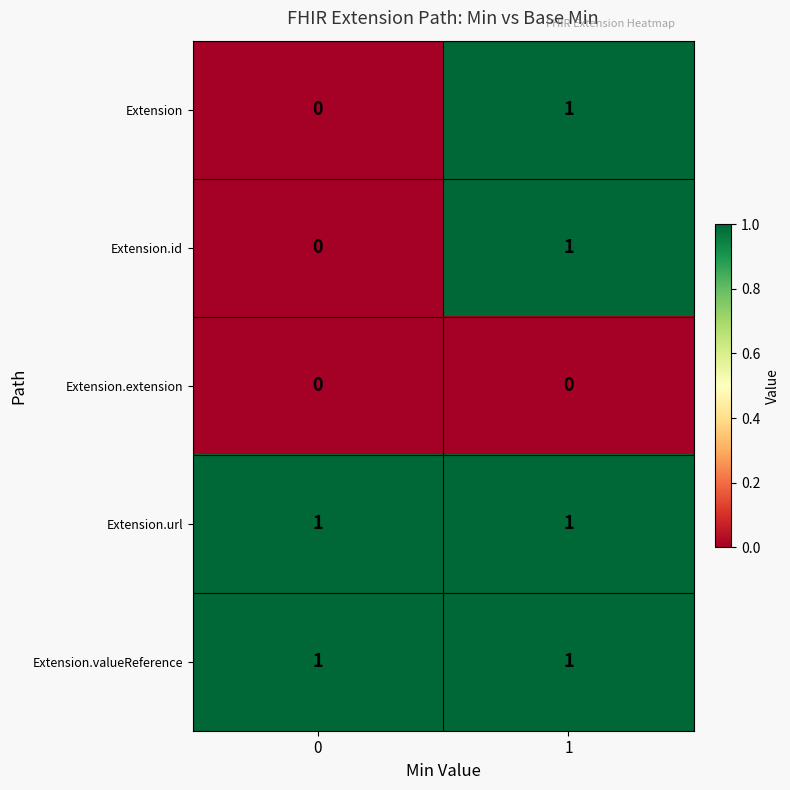

Reading left to right, what are all the values shown in this chart?

Extension: 0	1
Extension.id: 0	1
Extension.extension: 0	0
Extension.url: 1	1
Extension.valueReference: 1	1